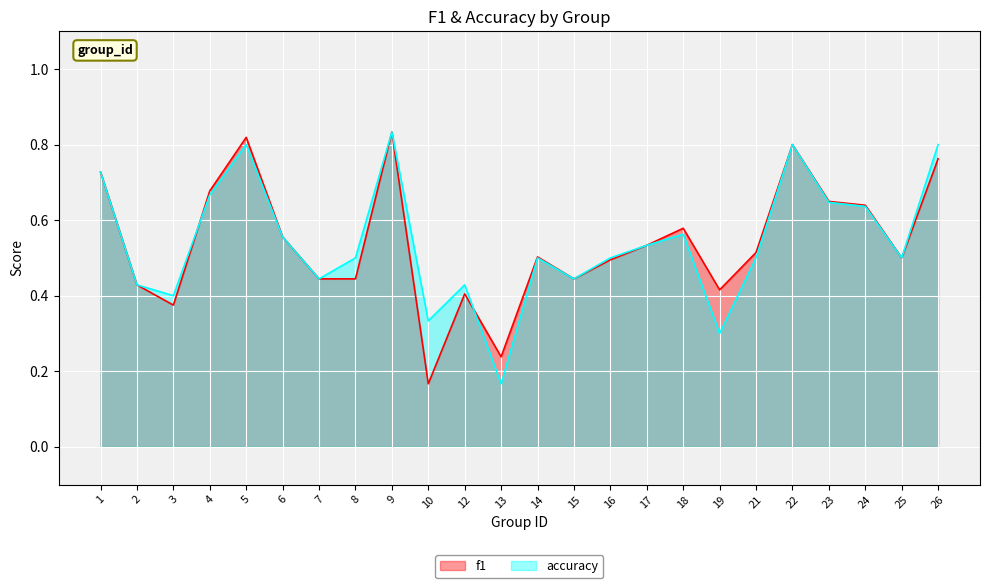

What is the average value of the accuracy series?

0.5